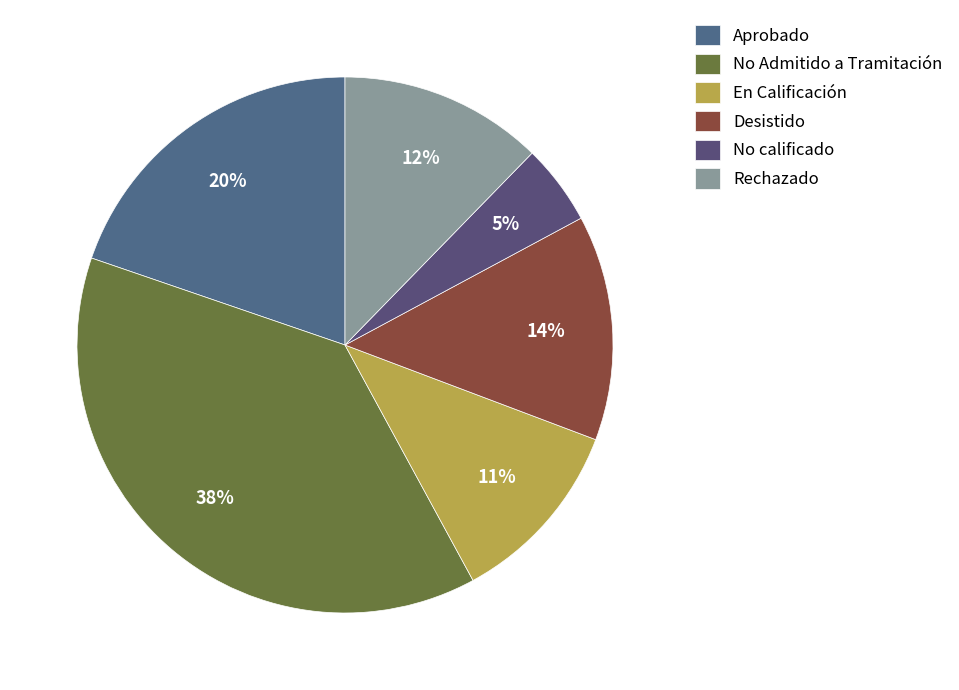

Which slice is the smallest?

No calificado